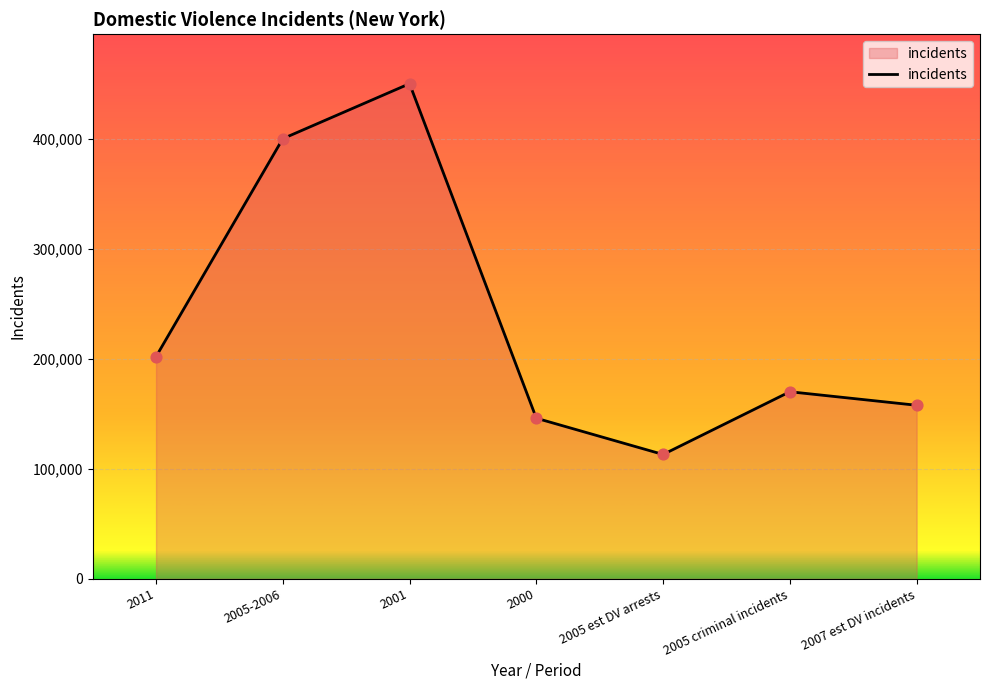

What is the change in value from 2005-2006 to 2007 est DV incidents?

-242297